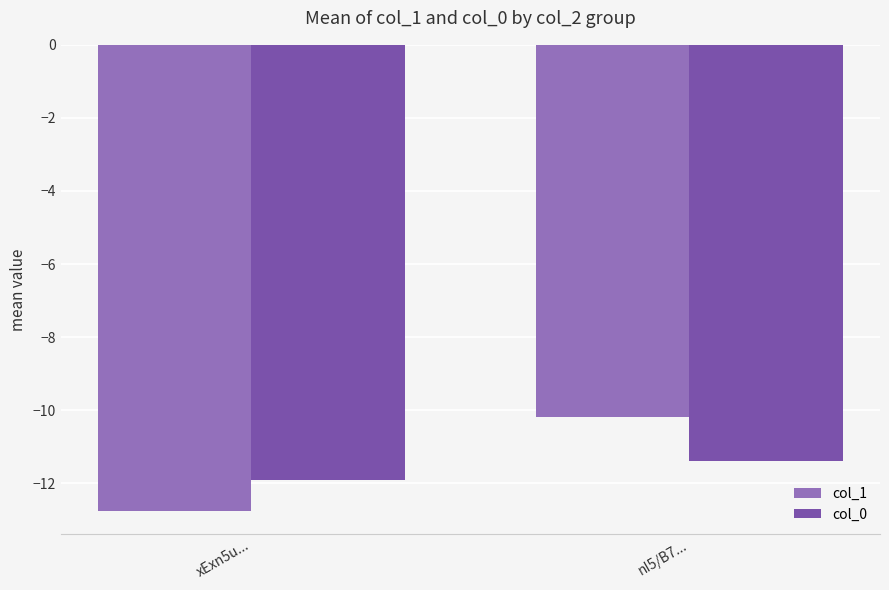

At which category does the chart reach its minimum across all series?

xExn5u...